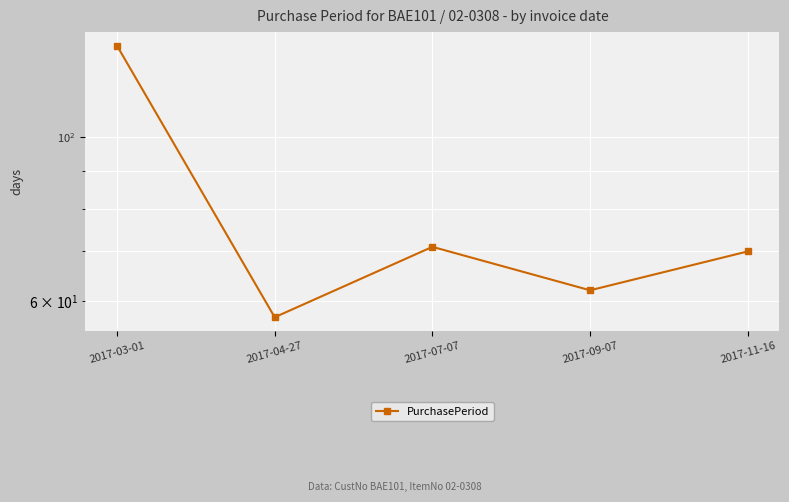

Which category has the lowest value across all series?

2017-04-27